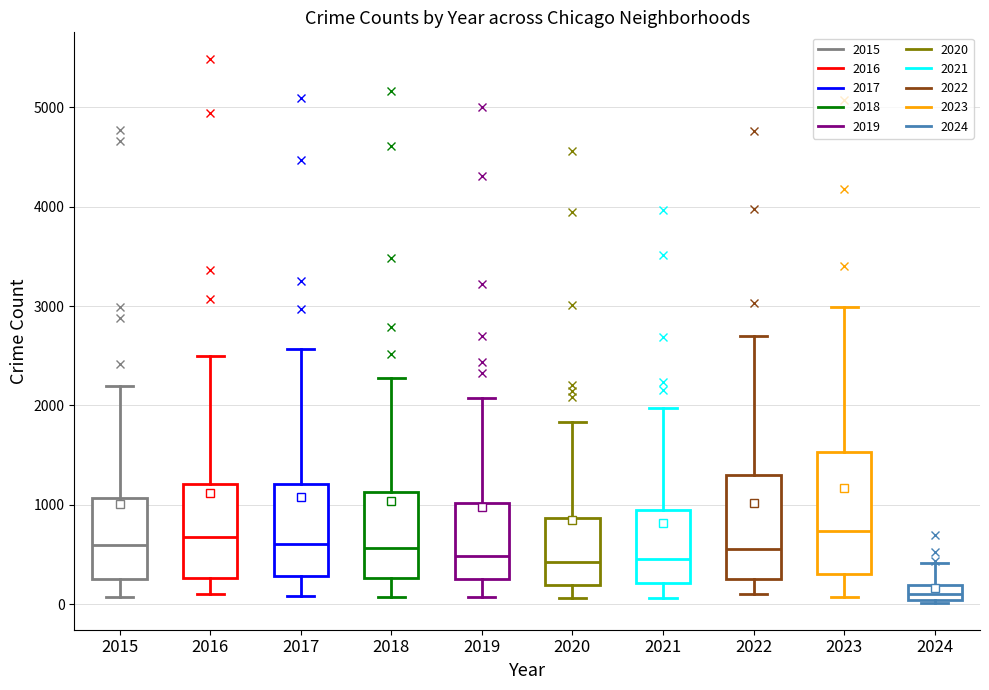

Reading left to right, read every box against the y-axis: the position of its median line, the range the box covers, and the ends of its whiskers. The values are not printed on the chart, so give them approximately, as read against the axis.

2015: median 600, box 300 to 1100, whiskers 100 to 2200
2016: median 700, box 300 to 1200, whiskers 100 to 2500
2017: median 600, box 300 to 1200, whiskers 100 to 2600
2018: median 600, box 300 to 1100, whiskers 100 to 2300
2019: median 500, box 300 to 1000, whiskers 100 to 2100
2020: median 400, box 200 to 900, whiskers 100 to 1800
2021: median 500, box 200 to 900, whiskers 100 to 2000
2022: median 600, box 300 to 1300, whiskers 100 to 2700
2023: median 700, box 300 to 1500, whiskers 100 to 3000
2024: median 100, box 0 to 200, whiskers 0 to 400